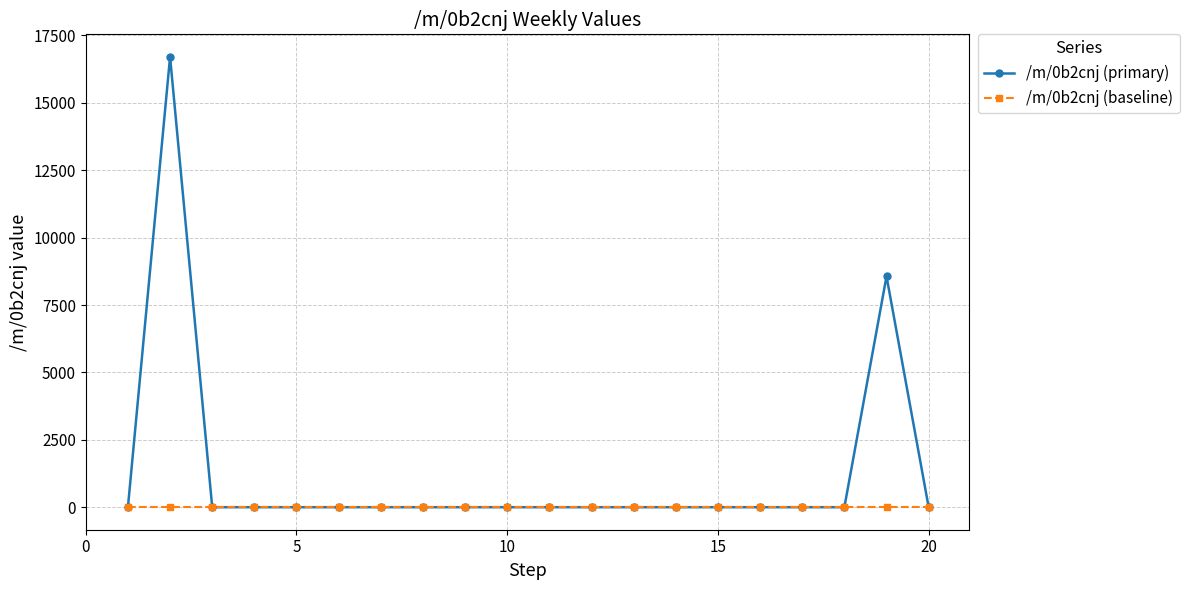

What is the maximum value shown in the chart?

16707.5